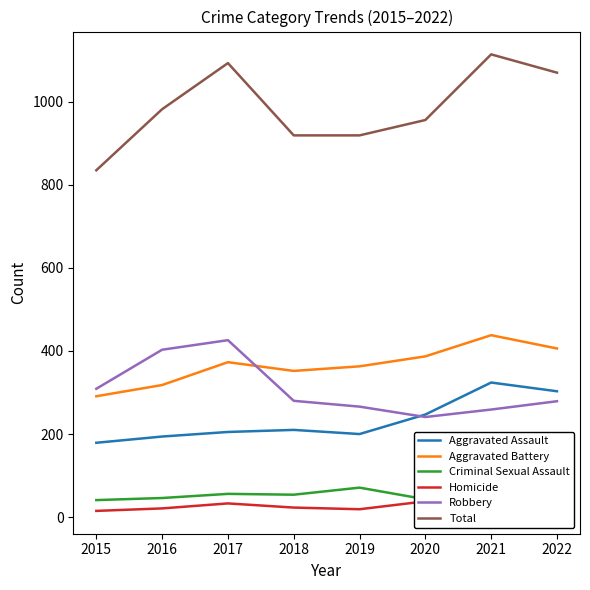

Reading left to right, list all the values displayed in this chart.

Aggravated Assault: 2015=179	2016=194	2017=205	2018=210	2019=200	2020=247	2021=324	2022=303
Aggravated Battery: 2015=291	2016=318	2017=373	2018=352	2019=363	2020=387	2021=438	2022=406
Criminal Sexual Assault: 2015=41	2016=46	2017=56	2018=54	2019=71	2020=43	2021=59	2022=47
Homicide: 2015=15	2016=21	2017=33	2018=23	2019=19	2020=38	2021=34	2022=35
Robbery: 2015=309	2016=403	2017=426	2018=280	2019=266	2020=241	2021=259	2022=279
Total: 2015=835	2016=982	2017=1093	2018=919	2019=919	2020=956	2021=1114	2022=1070